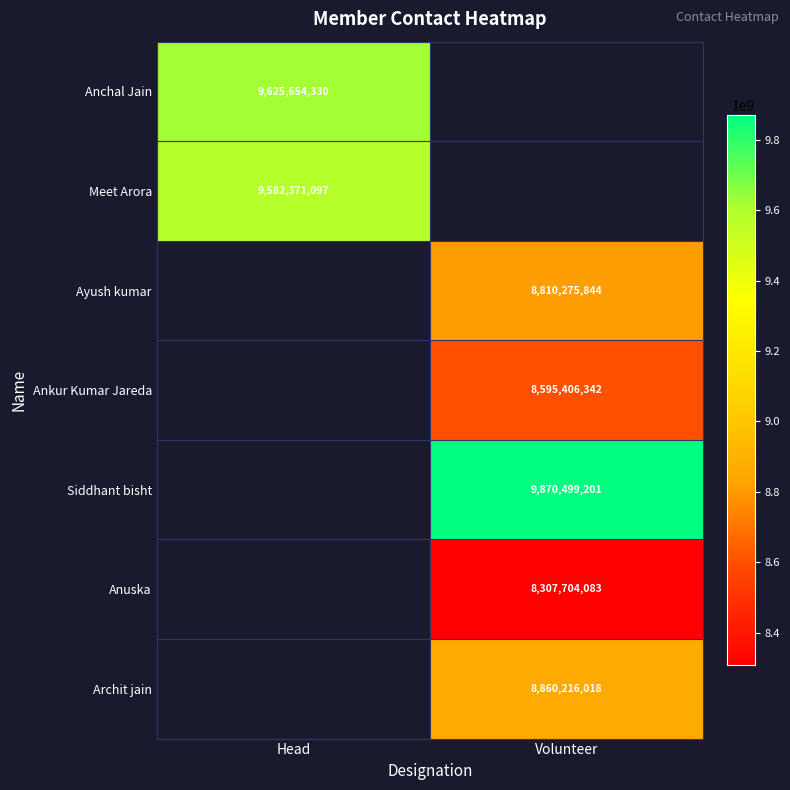

Is the value of Meet Arora at Head greater than the value of Ayush kumar at Volunteer?

Yes